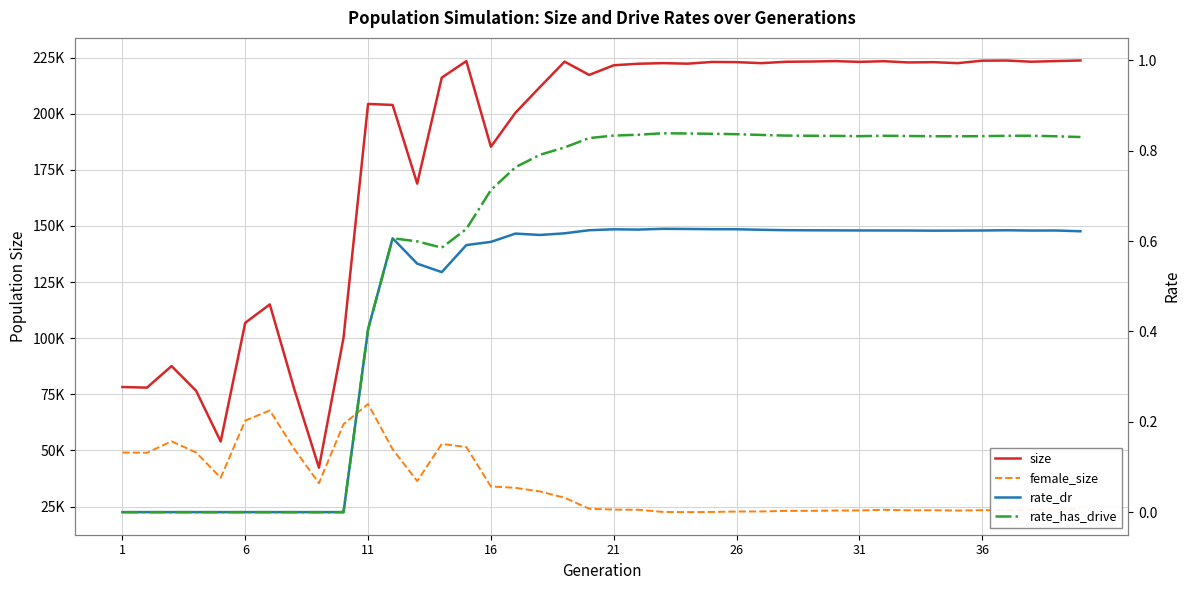

True or false: female_size has a value of 5912.3 at 26.

False